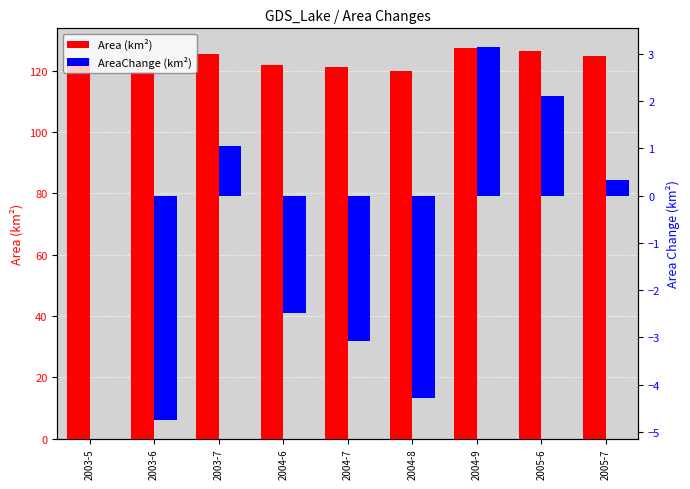

At 2004-9, list the series in order from smallest to largest.

AreaChange (km²), Area (km²)